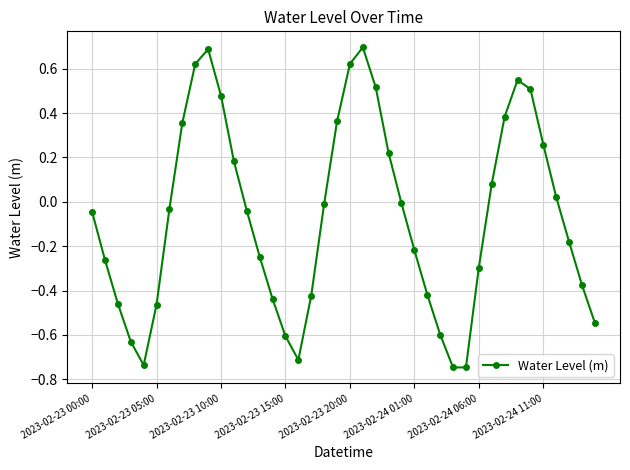

What is the sum of all values?

-2.7